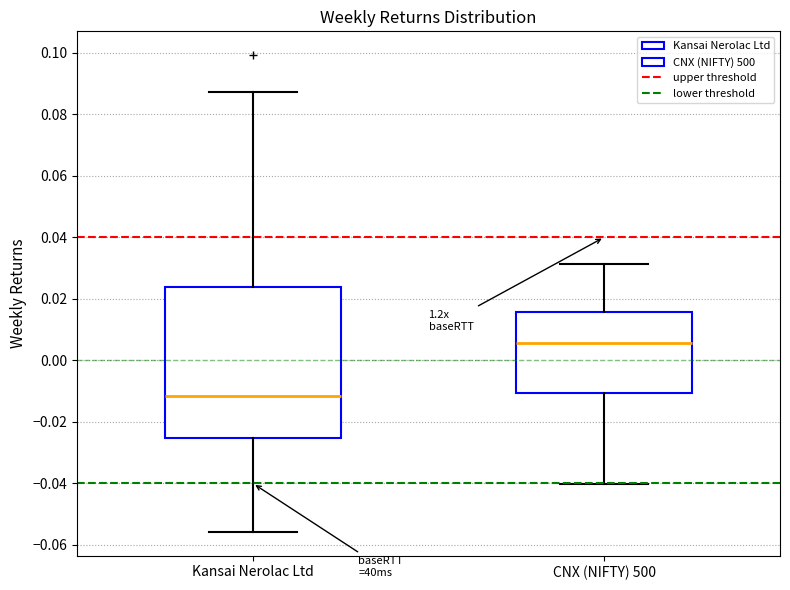

Comparing the boxes themselves (not the whiskers), which one is the tallest?

Kansai Nerolac Ltd